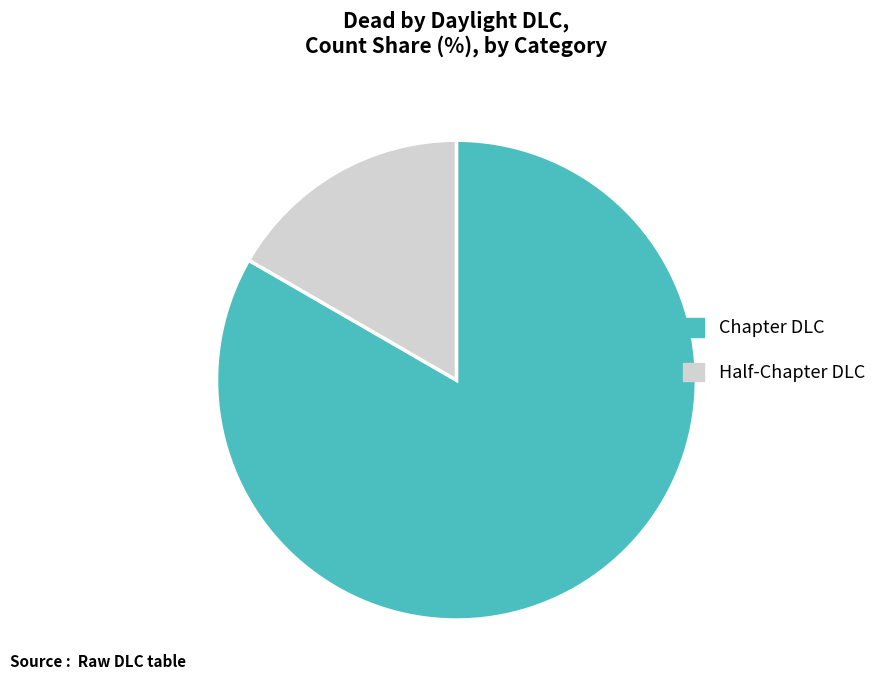

Which has a higher value, Chapter DLC or Half-Chapter DLC?

Chapter DLC